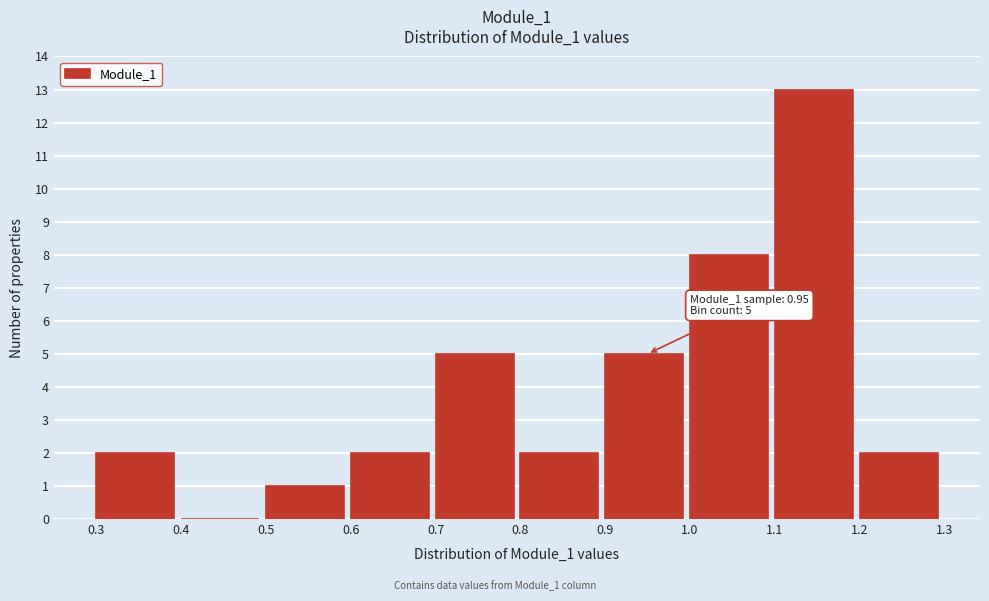

Which range on the x-axis has the tallest bar?

1.1 to 1.2